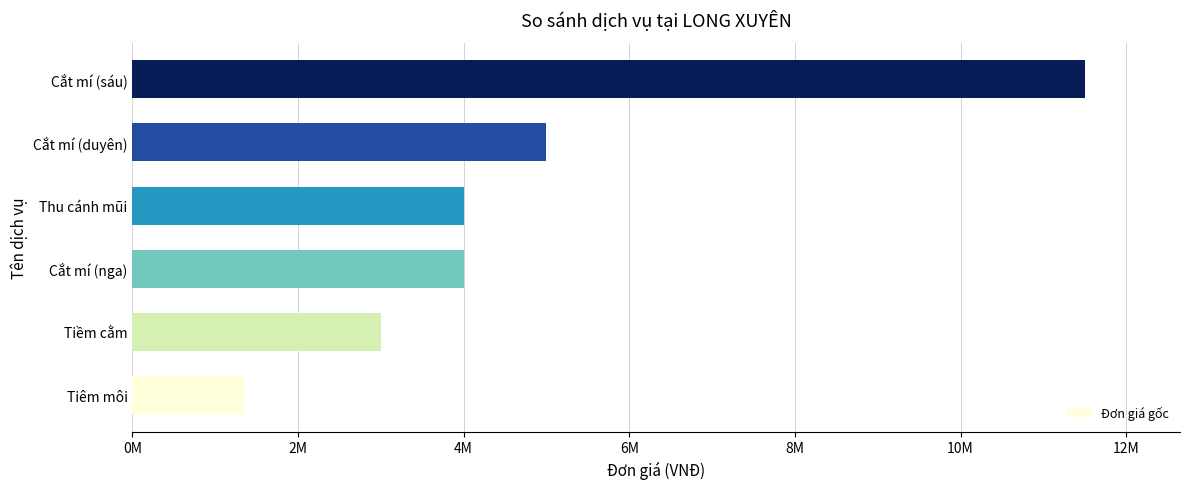

Does the chart contain any negative values?

No